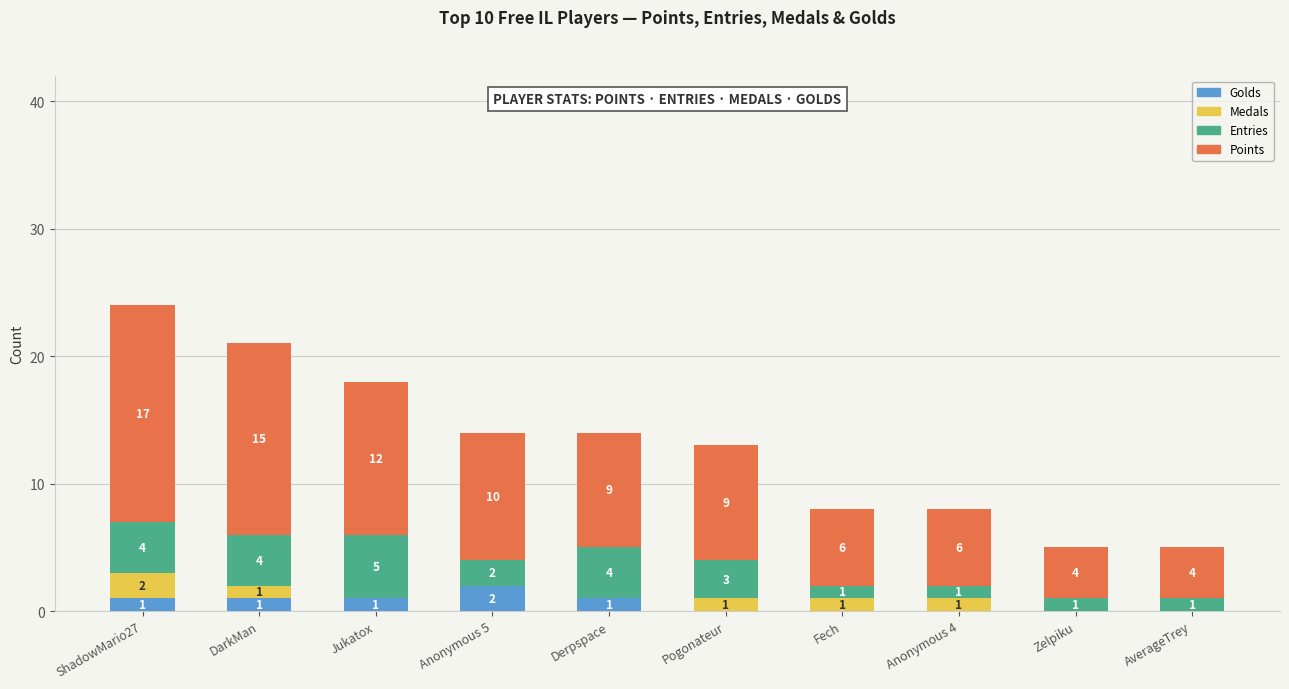

Reading left to right, transcribe the values for Golds.

ShadowMario27=1	DarkMan=1	Jukatox=1	Anonymous 5=2	Derpspace=1	Pogonateur=0	Fech=0	Anonymous 4=0	Zelpiku=0	AverageTrey=0